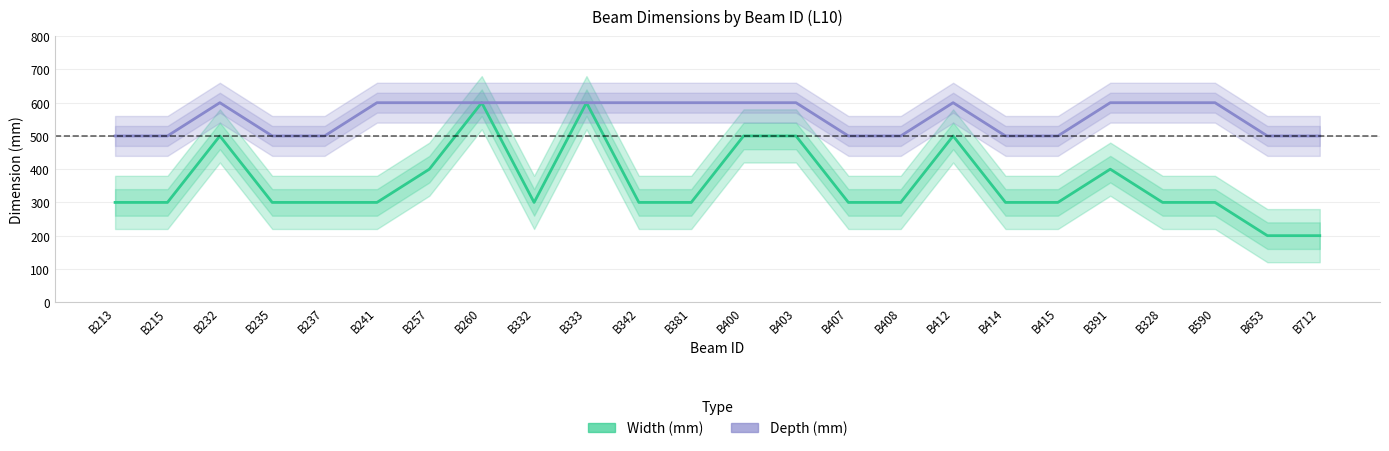

True or false: Width (mm) and Depth (mm) cross at least once.

False